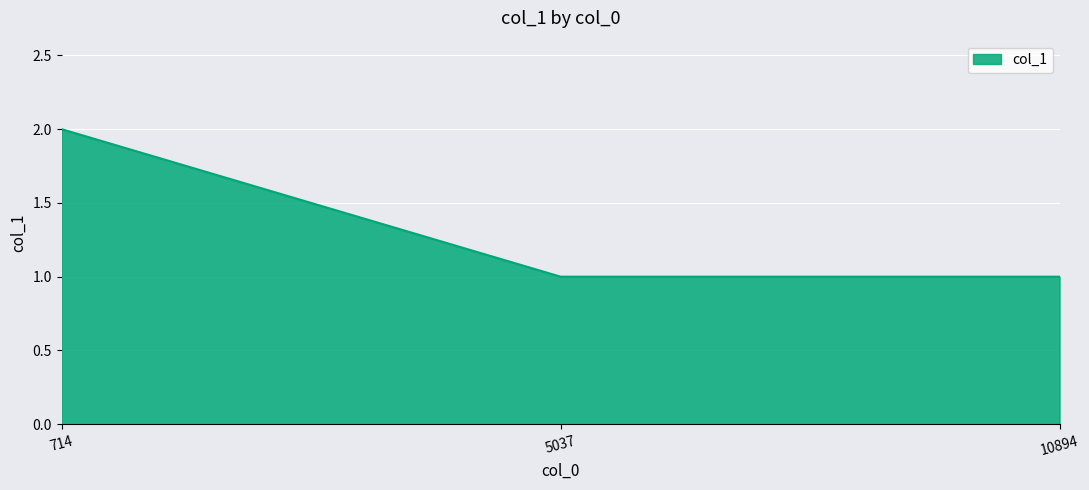

Count the number of categories in the chart.

3